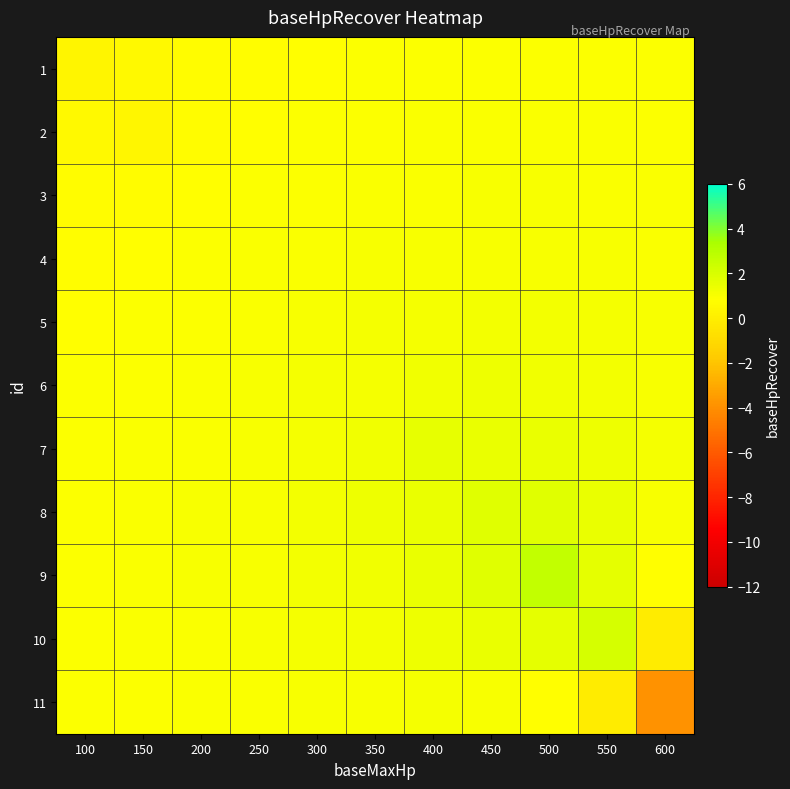

Reading left to right, transcribe all the data shown in this chart.

1: 100=0.4	150=0.6	200=0.7	250=0.8	300=0.8	350=0.9	400=0.9	450=0.9	500=0.9	550=0.9	600=0.9
2: 100=0.6	150=0.4	200=0.7	250=0.8	300=0.9	350=0.9	400=0.9	450=1.0	500=1.0	550=1.0	600=0.9
3: 100=0.7	150=0.7	200=0.9	250=0.9	300=0.9	350=1.0	400=1.0	450=1.0	500=1.0	550=1.0	600=1.0
4: 100=0.8	150=0.8	200=0.9	250=1.0	300=1.0	350=1.0	400=1.1	450=1.1	500=1.1	550=1.0	600=1.0
5: 100=0.8	150=0.9	200=0.9	250=1.0	300=1.0	350=1.1	400=1.1	450=1.2	500=1.2	550=1.1	600=1.0
6: 100=0.9	150=0.9	200=1.0	250=1.0	300=1.1	350=1.1	400=1.3	450=1.3	500=1.3	550=1.2	600=1.1
7: 100=0.9	150=0.9	200=1.0	250=1.1	300=1.1	350=1.3	400=1.5	450=1.5	500=1.4	550=1.3	600=1.1
8: 100=0.9	150=1.0	200=1.0	250=1.1	300=1.2	350=1.3	400=1.5	450=1.7	500=1.7	550=1.4	600=1.1
9: 100=0.9	150=1.0	200=1.0	250=1.1	300=1.2	350=1.3	400=1.4	450=1.7	500=2.7	550=1.6	600=0.8
10: 100=0.9	150=1.0	200=1.0	250=1.0	300=1.1	350=1.2	400=1.3	450=1.4	500=1.6	550=2.1	600=-0.1
11: 100=0.9	150=0.9	200=1.0	250=1.0	300=1.0	350=1.1	400=1.1	450=1.1	500=0.8	550=-0.1	600=-3.9